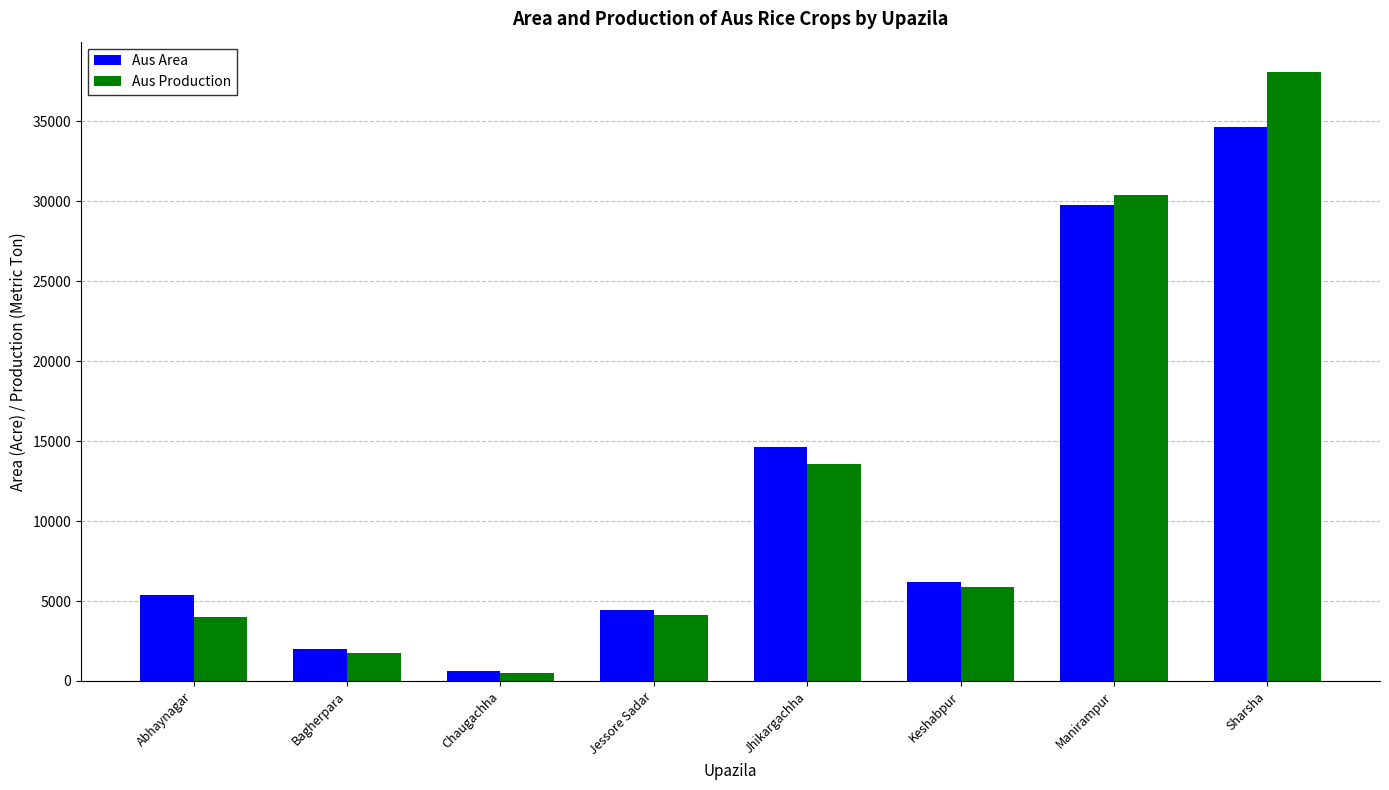

Where does the Aus Area series first go above 6215?

Jhikargachha